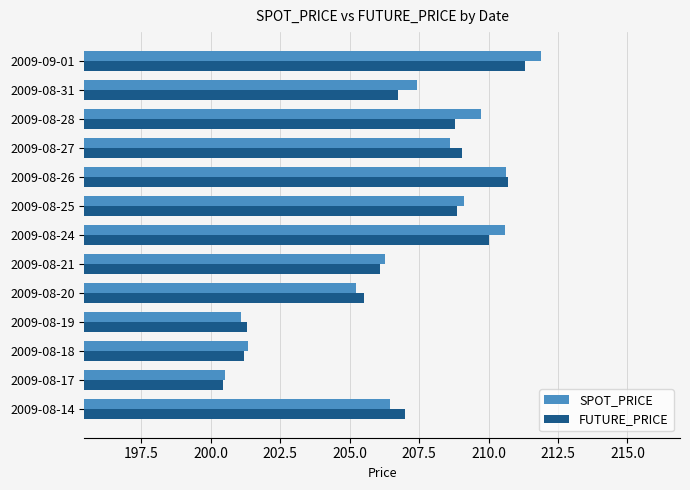

The SPOT_PRICE series shows 43.9 at 2009-08-25. True or false?

False